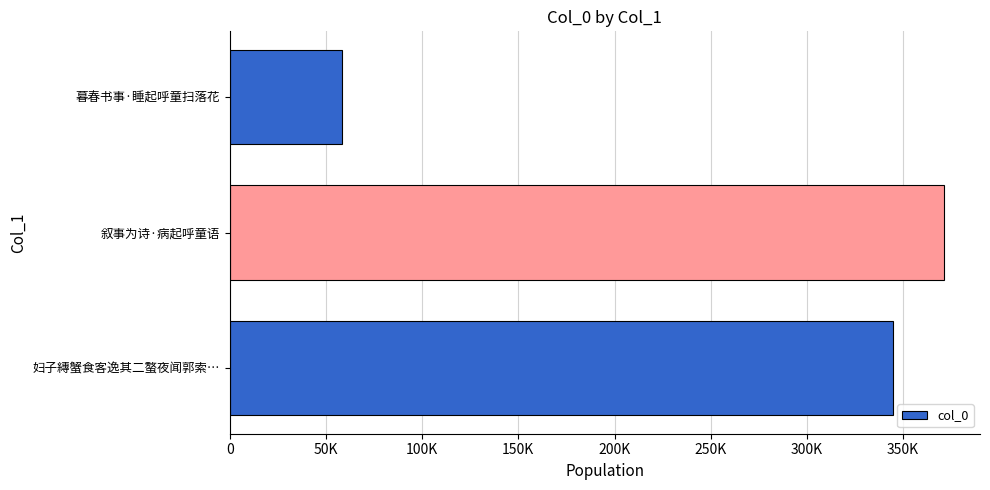

At which category does the chart reach its minimum across all series?

暮春书事·睡起呼童扫落花